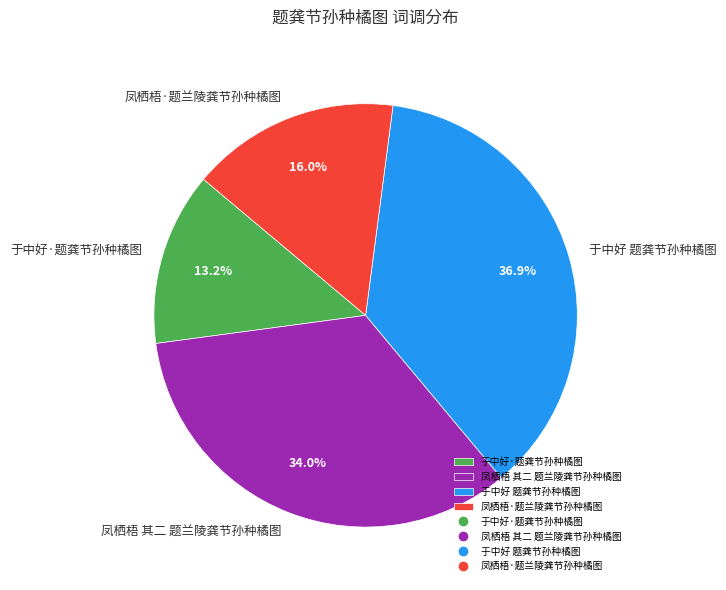

How many segments does this pie chart have?

4